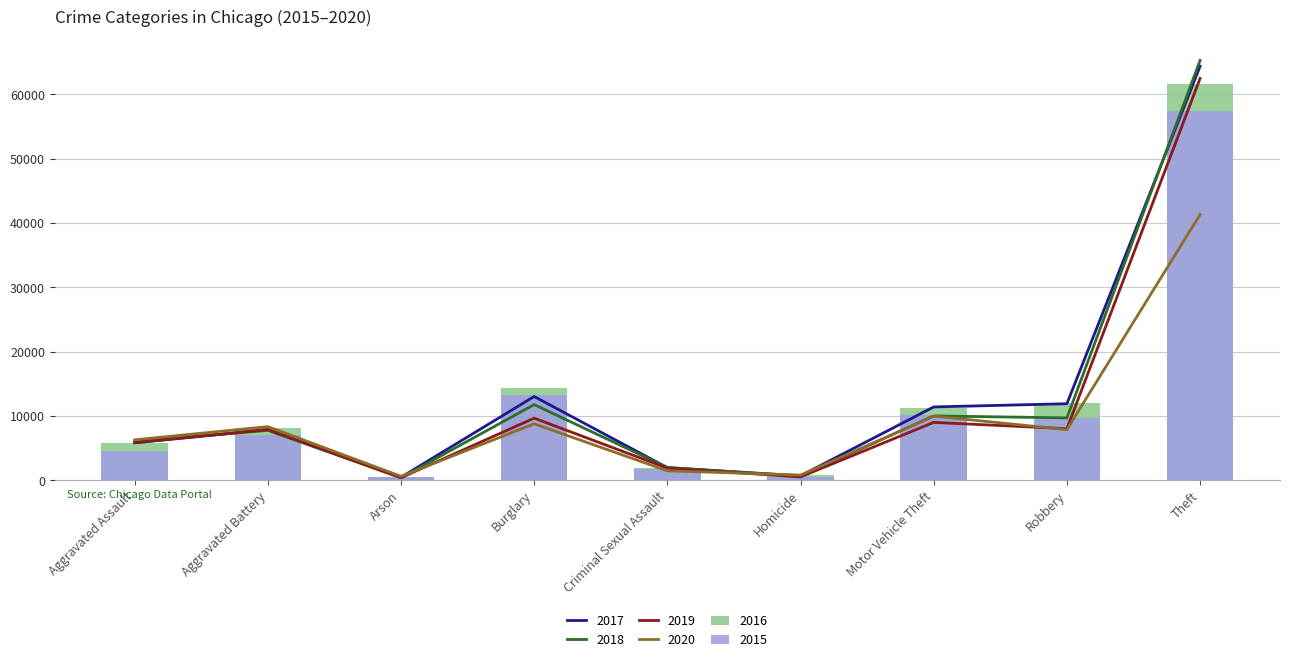

Rank the series by their maximum value, from lowest to highest.

2020, 2015, 2016, 2019, 2017, 2018